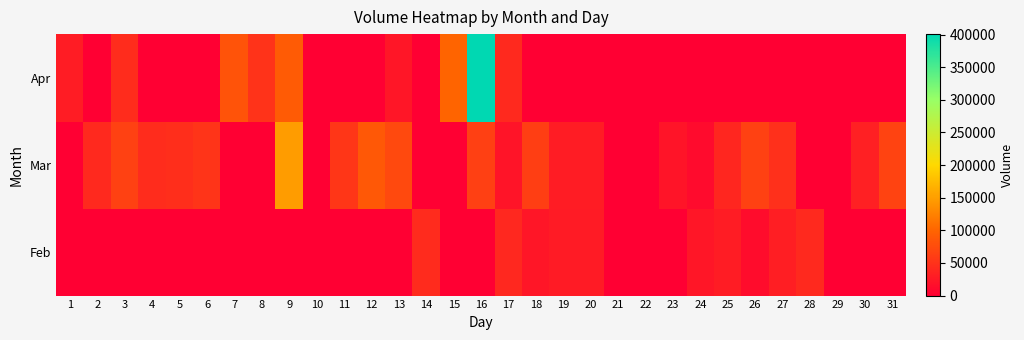

At how many categories does at least one series exceed 104450?

2